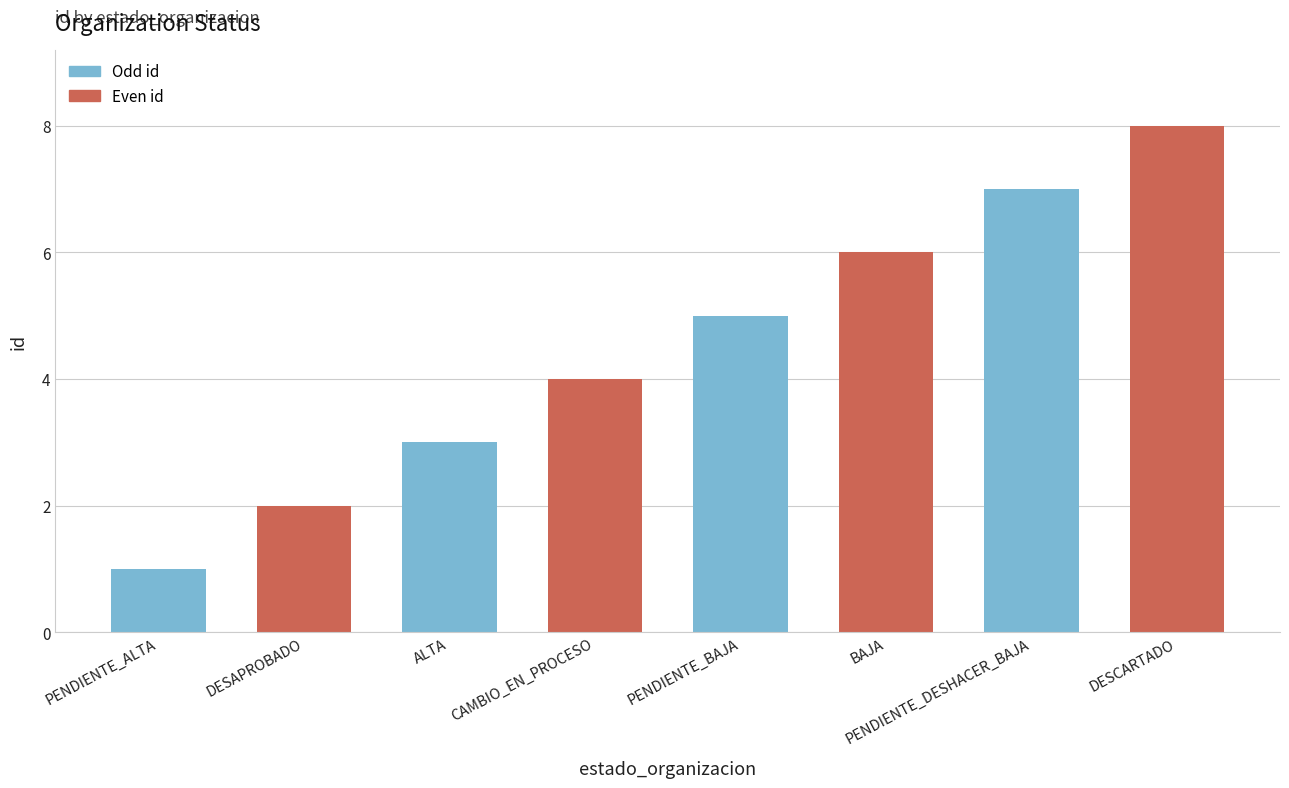

Which has a higher value, DESAPROBADO or PENDIENTE_BAJA?

PENDIENTE_BAJA